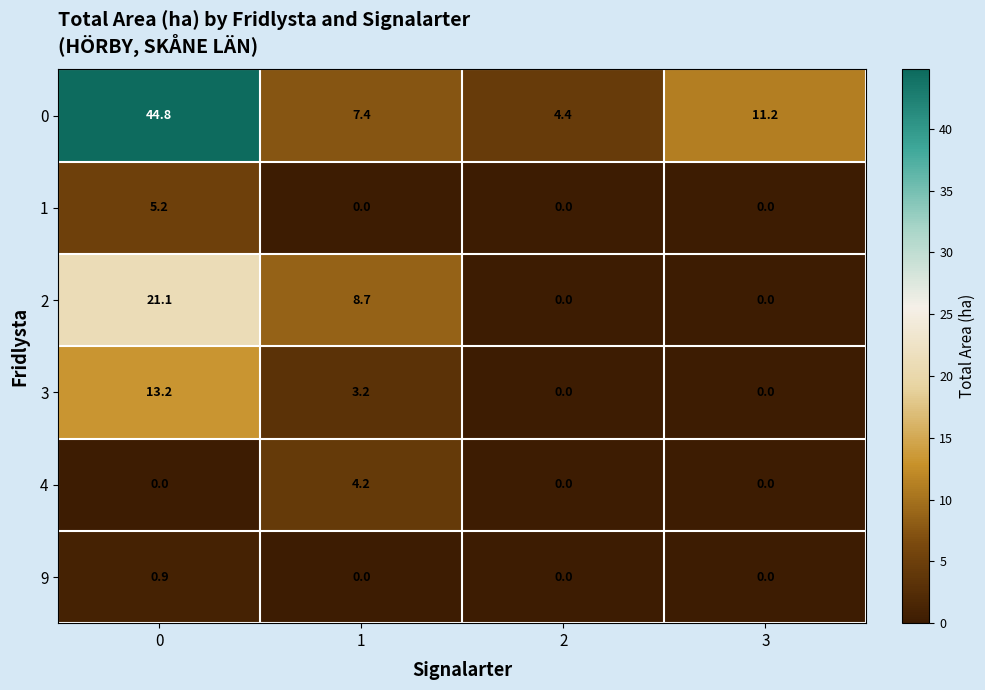

The 2 series shows 8.7 at 1. True or false?

True